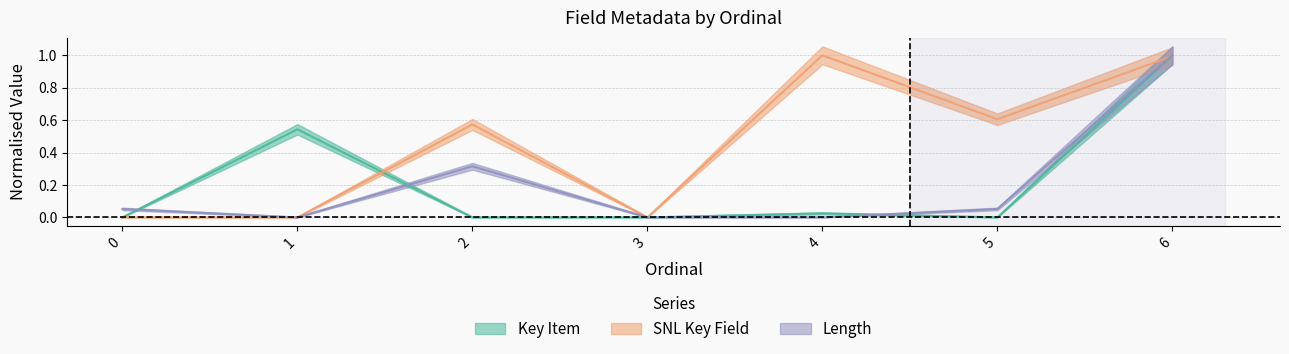

What is the sum of all Key Item values?

1.6